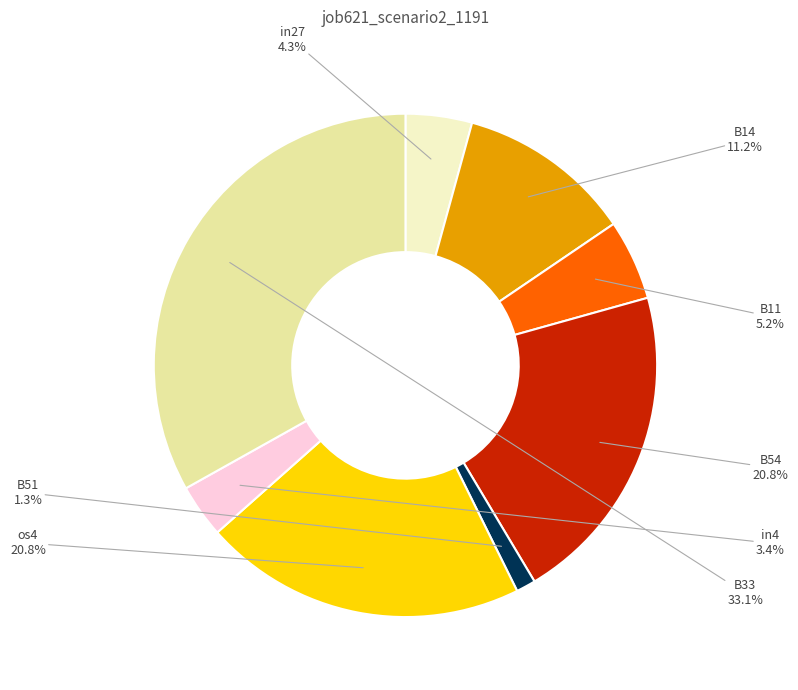

Does any single category account for the majority?

No